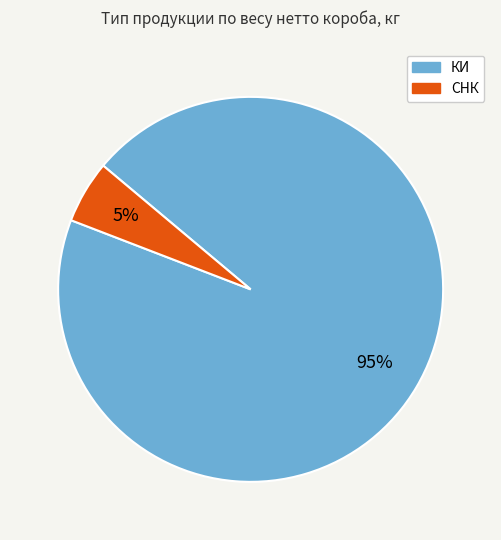

What is the smallest slice in the pie chart?

СНК